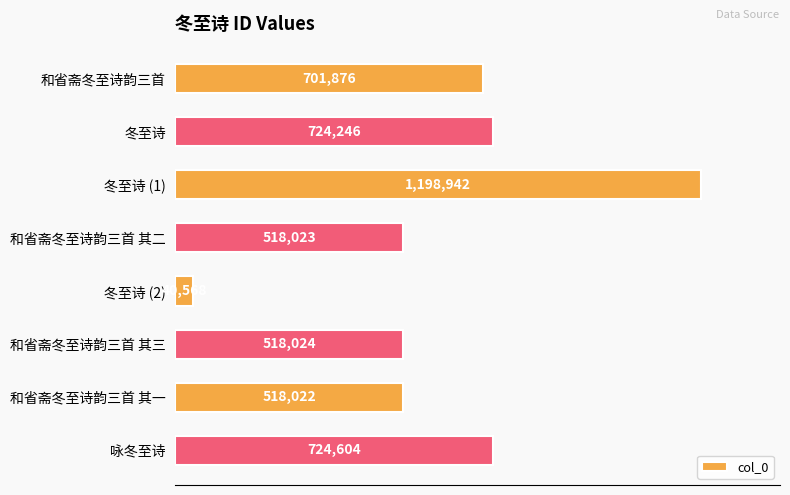

List the labels in order of value, smallest first.

冬至诗 (2), 和省斋冬至诗韵三首 其一, 和省斋冬至诗韵三首 其二, 和省斋冬至诗韵三首 其三, 和省斋冬至诗韵三首, 冬至诗, 咏冬至诗, 冬至诗 (1)